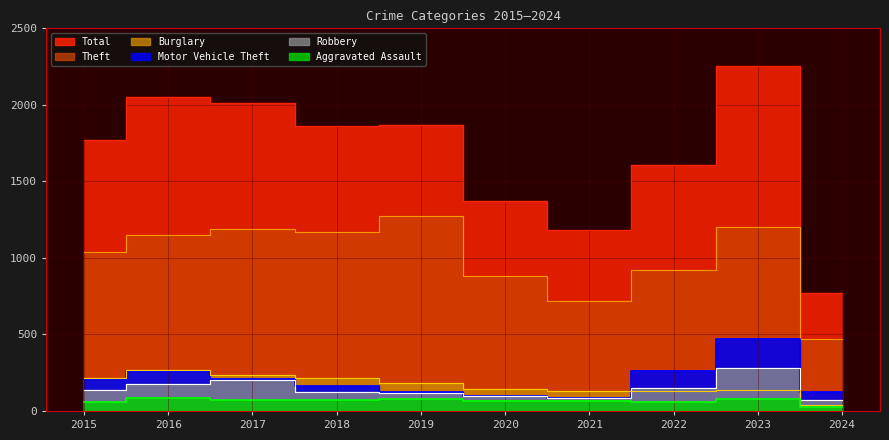

What is the value of the Total point at the 9th from the left?

2251